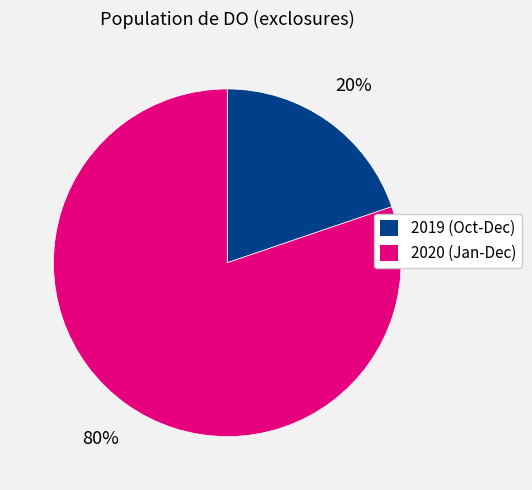

Does any single category account for the majority?

Yes